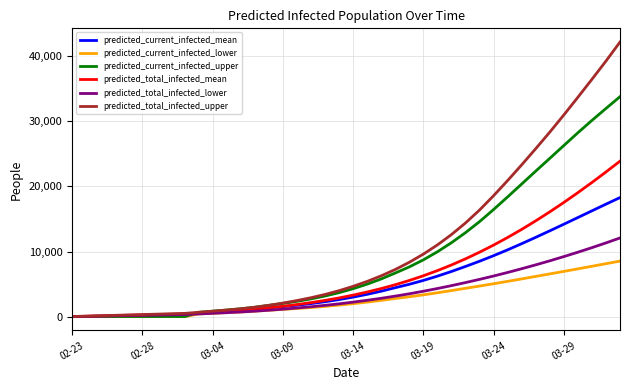

Rank the series by their maximum value, from lowest to highest.

predicted_current_infected_lower, predicted_total_infected_lower, predicted_current_infected_mean, predicted_total_infected_mean, predicted_current_infected_upper, predicted_total_infected_upper